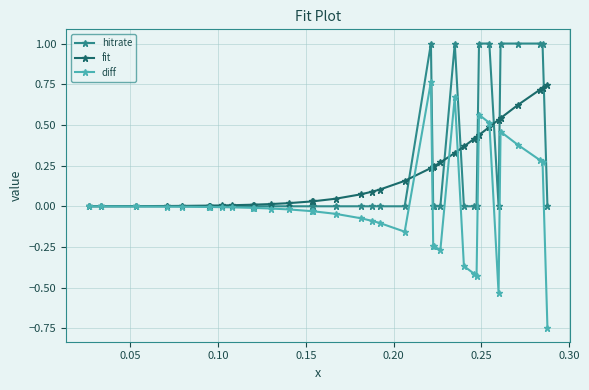

Which series has the widest spread of values?

diff